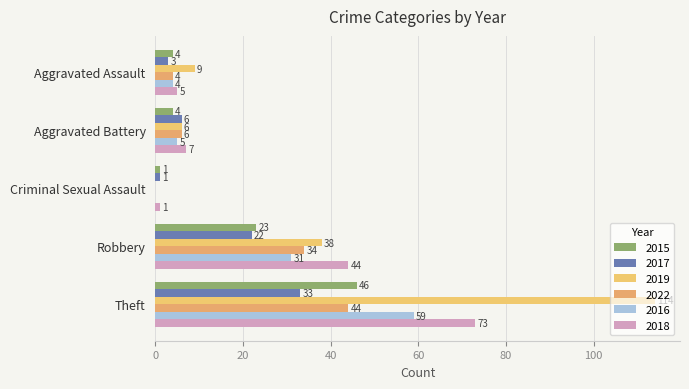

What is the label of the 1st bar from the left?

Aggravated Assault